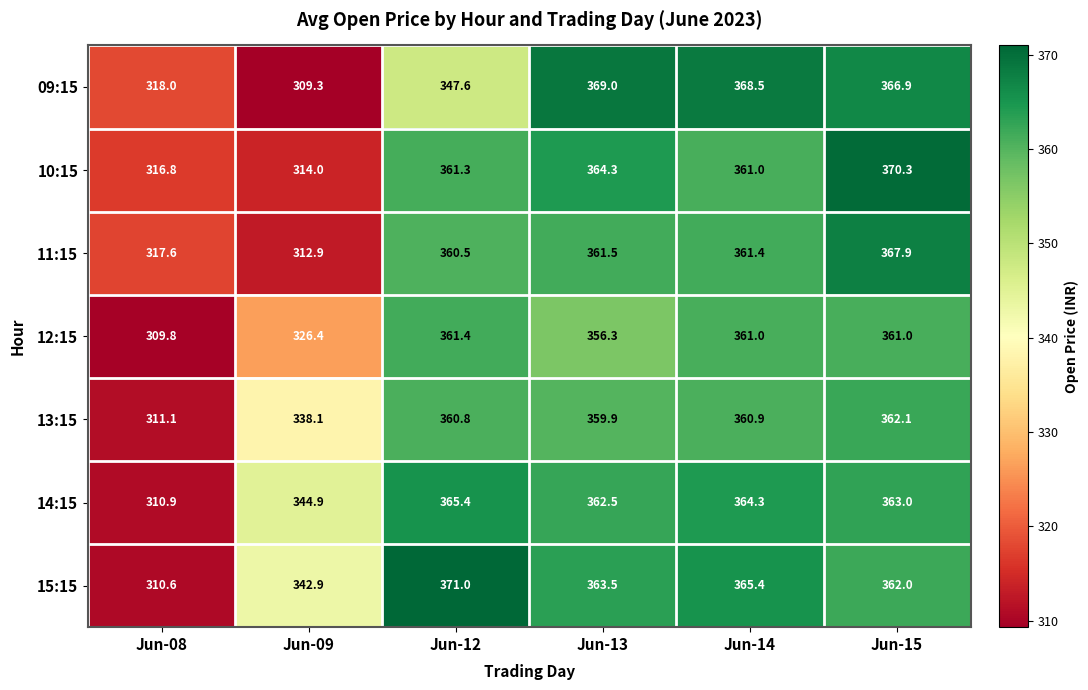

What is the greatest value displayed?

371.0